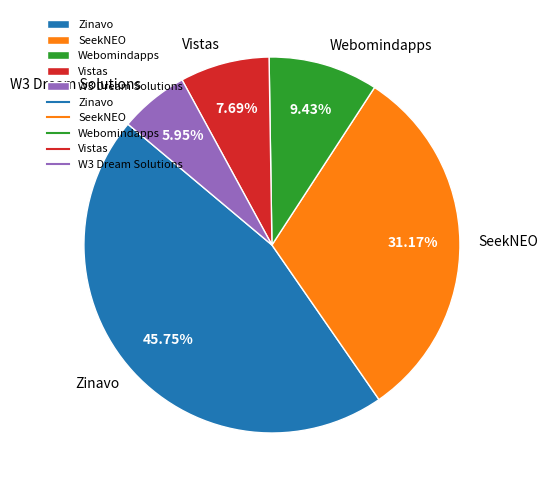

Does W3 Dream Solutions account for over 50% of the chart?

No